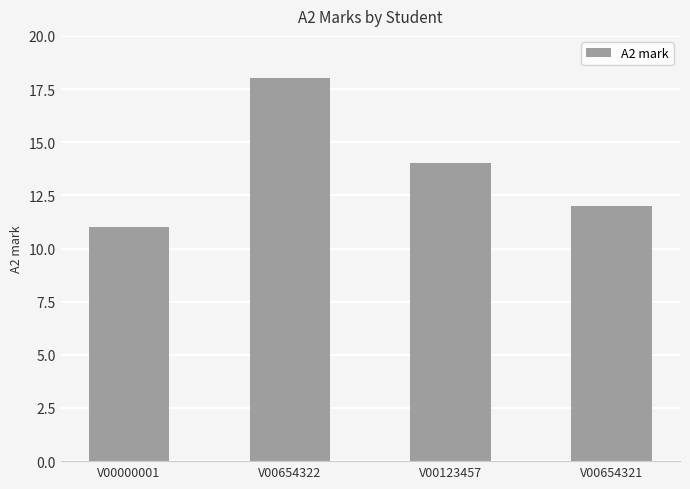

Does the chart contain any negative values?

No